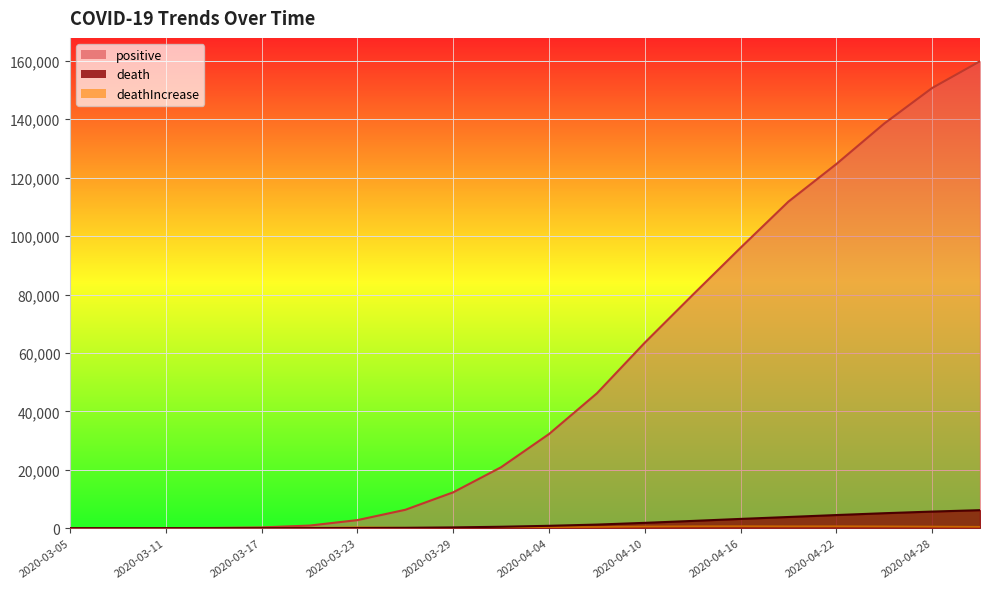

Which series has the largest total across all categories?

positive